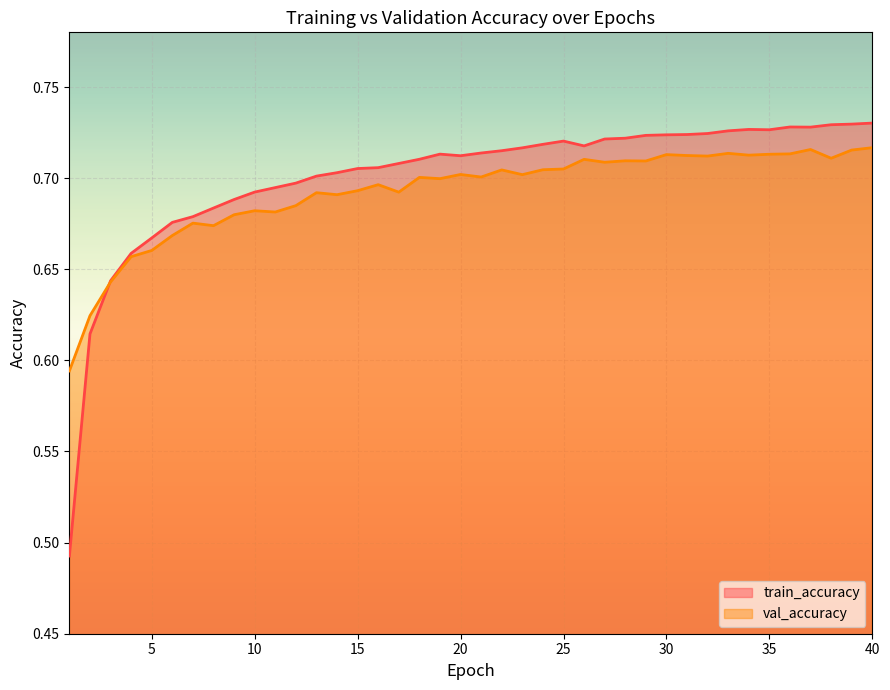

True or false: val_accuracy has a value of 0.7 at 20.

True